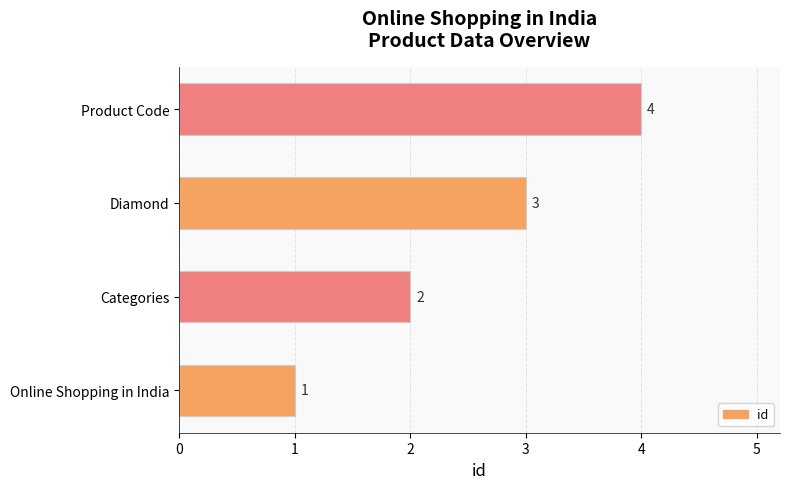

True or false: the data shows 3 at Diamond.

True